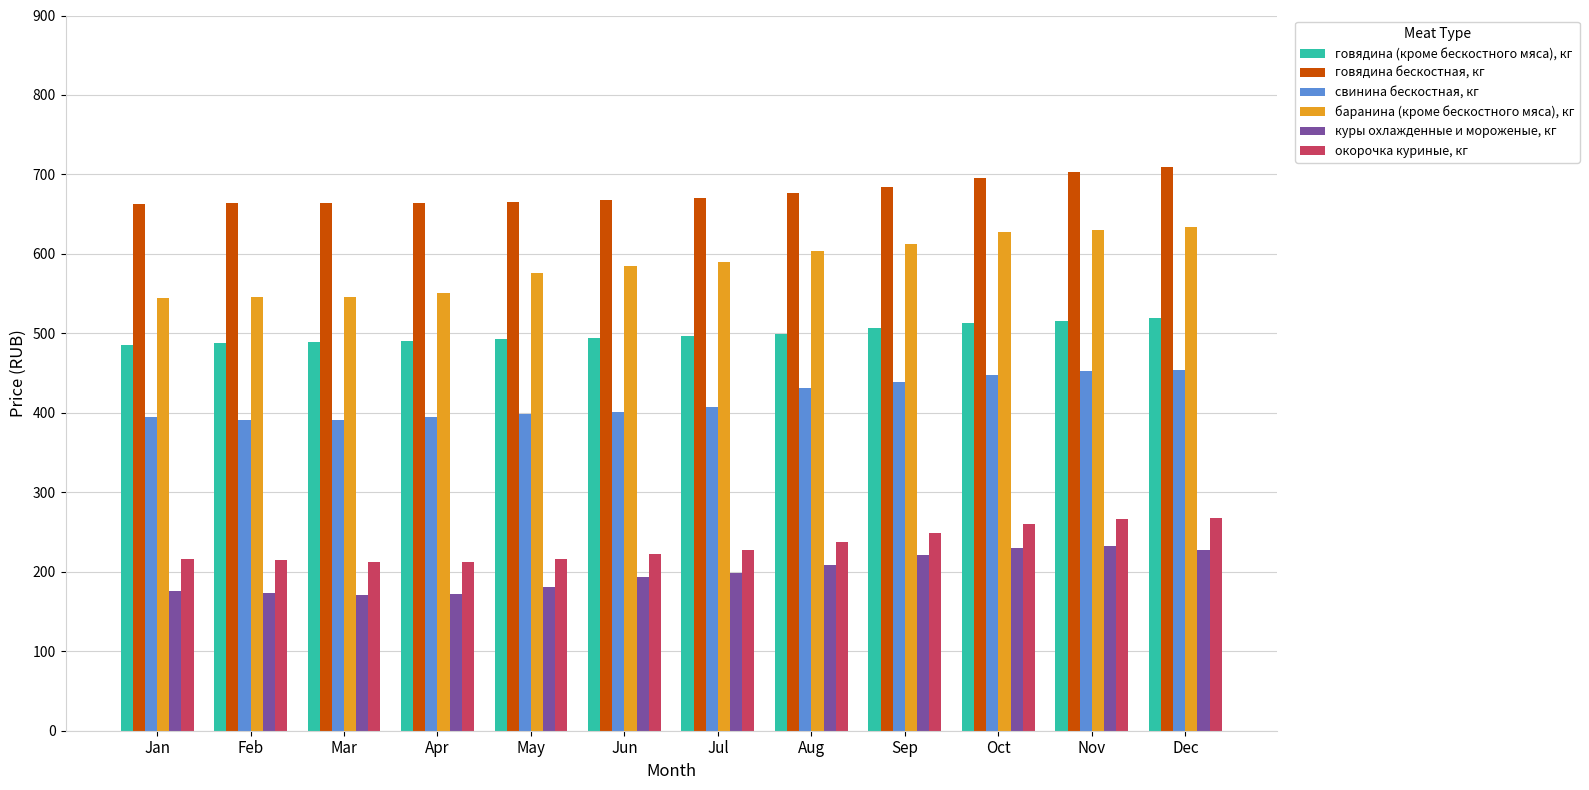

What is the average value of the баранина (кроме бескостного мяса), кг series?

587.1